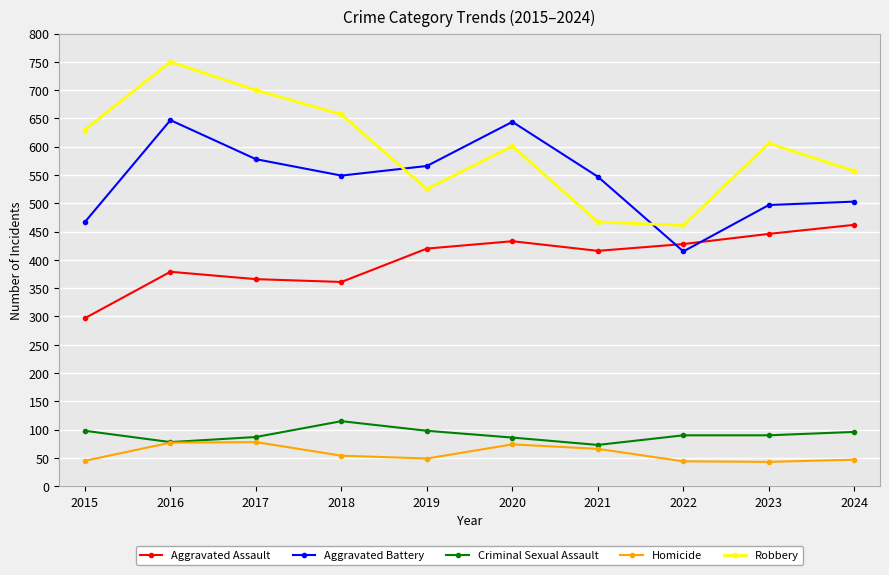

The value of Robbery at 2021 is 292. True or false?

False